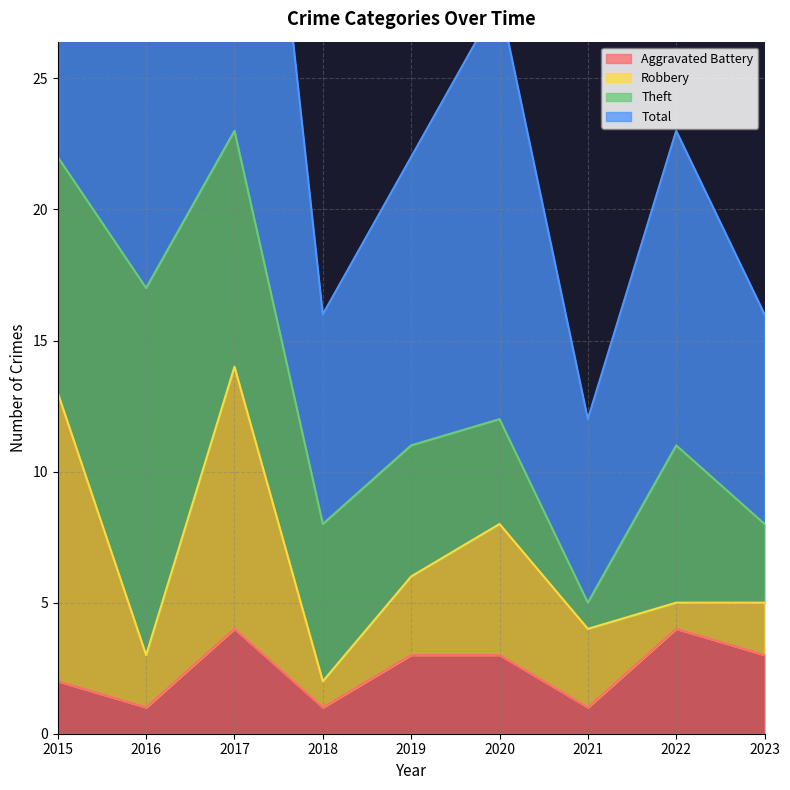

True or false: Total and Aggravated Battery intersect in this chart.

False